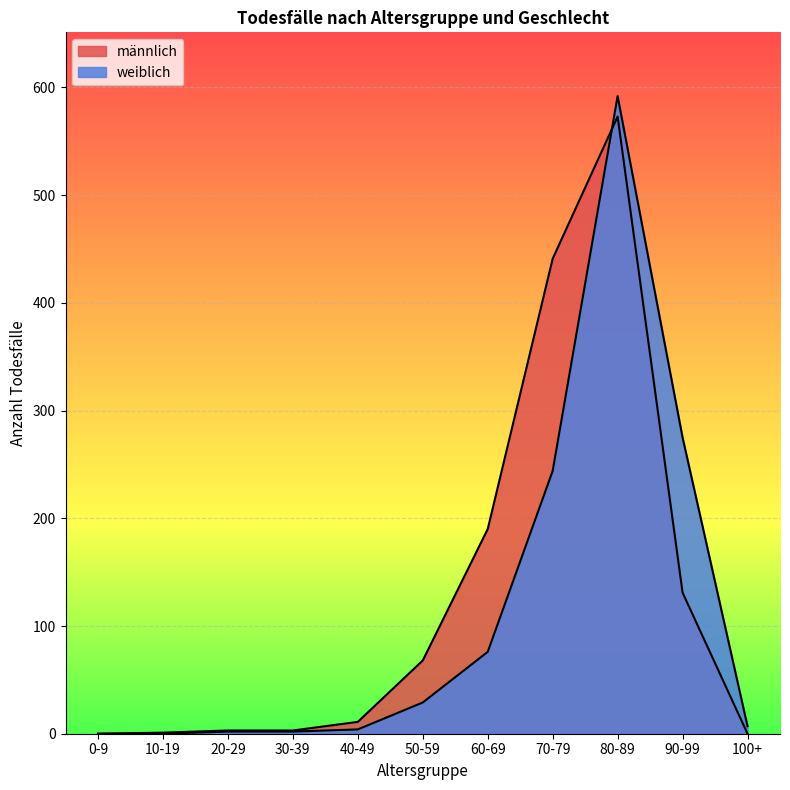

How many data points in männlich are less than 11?

5